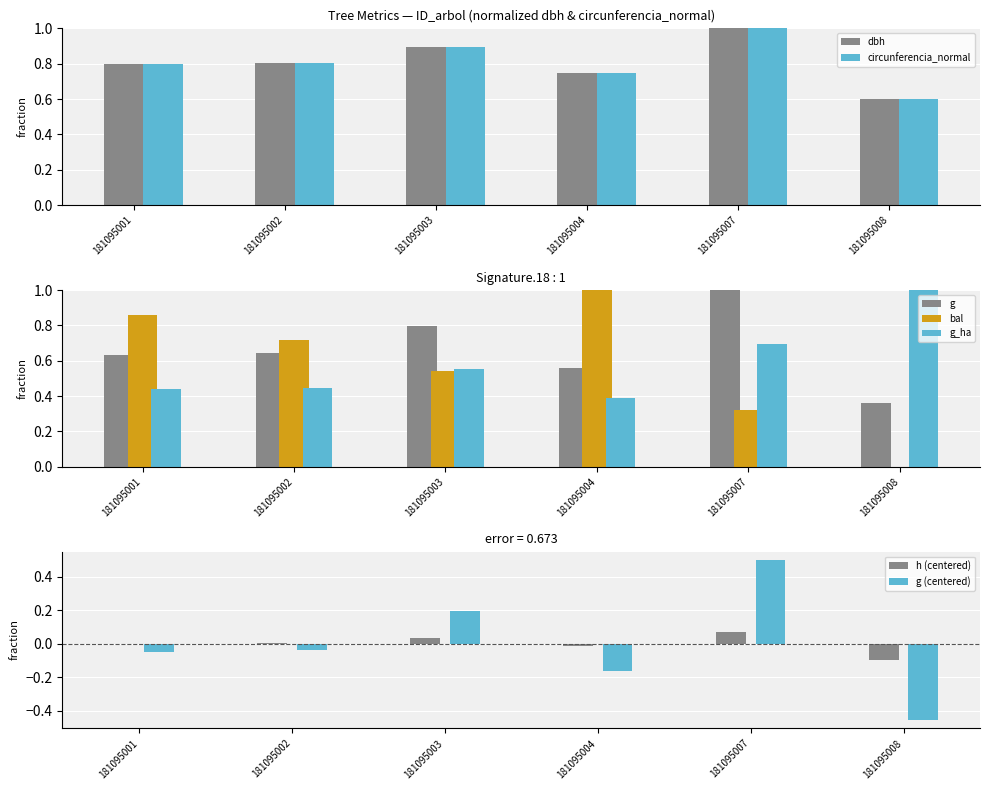

What is the sum of all bal values?

3.4